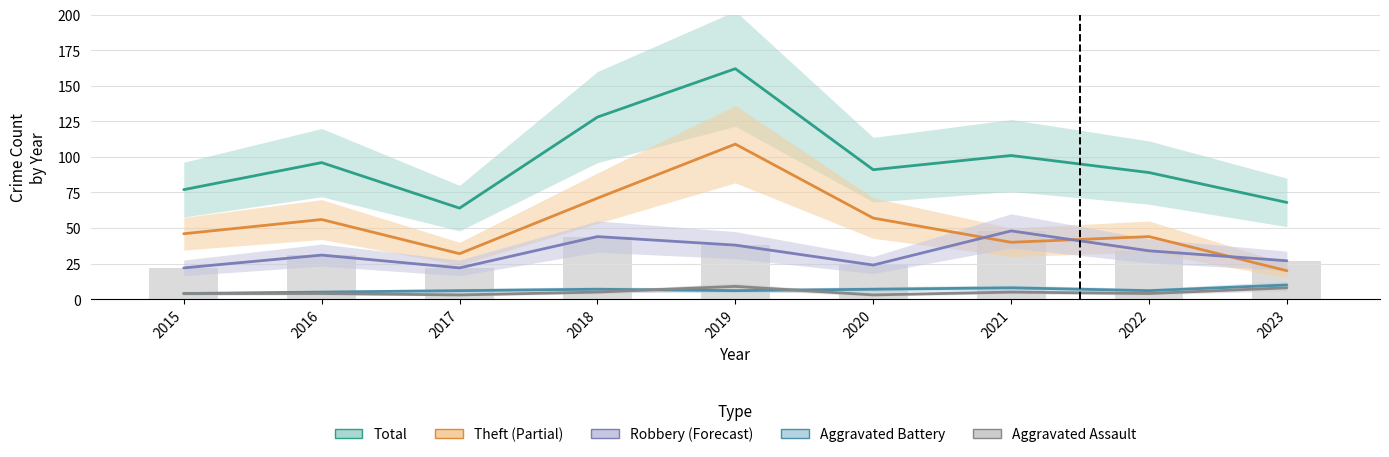

At which label is Total closest to 113?

2021